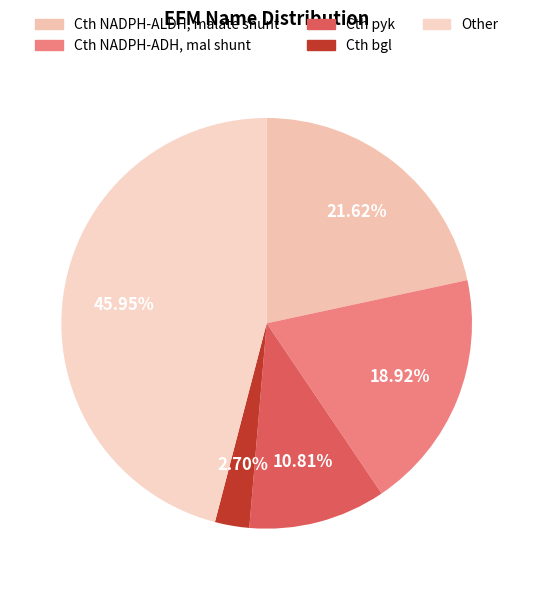

Count the number of slices in the pie.

5